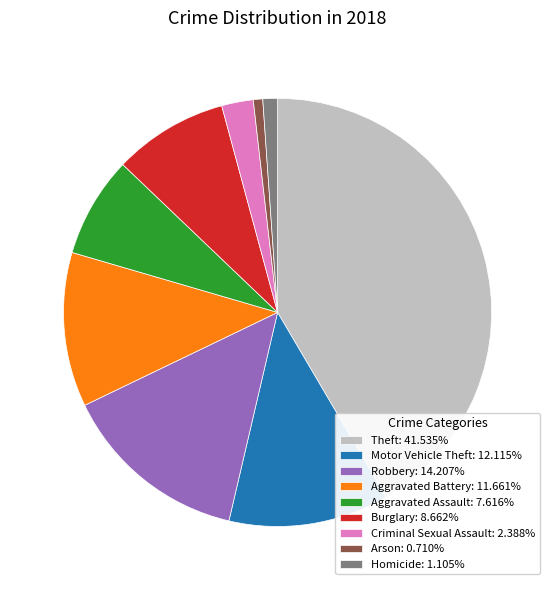

Combined, do Criminal Sexual Assault: 2.388% and Robbery: 14.207% account for over 50%?

No